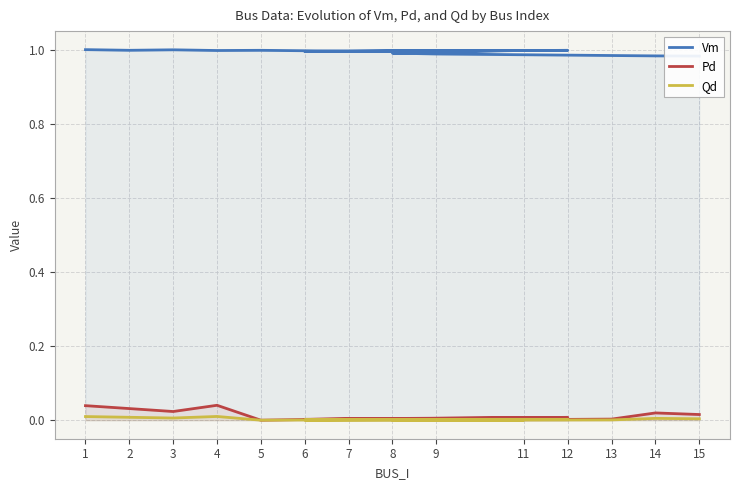

True or false: Pd and Vm intersect in this chart.

False